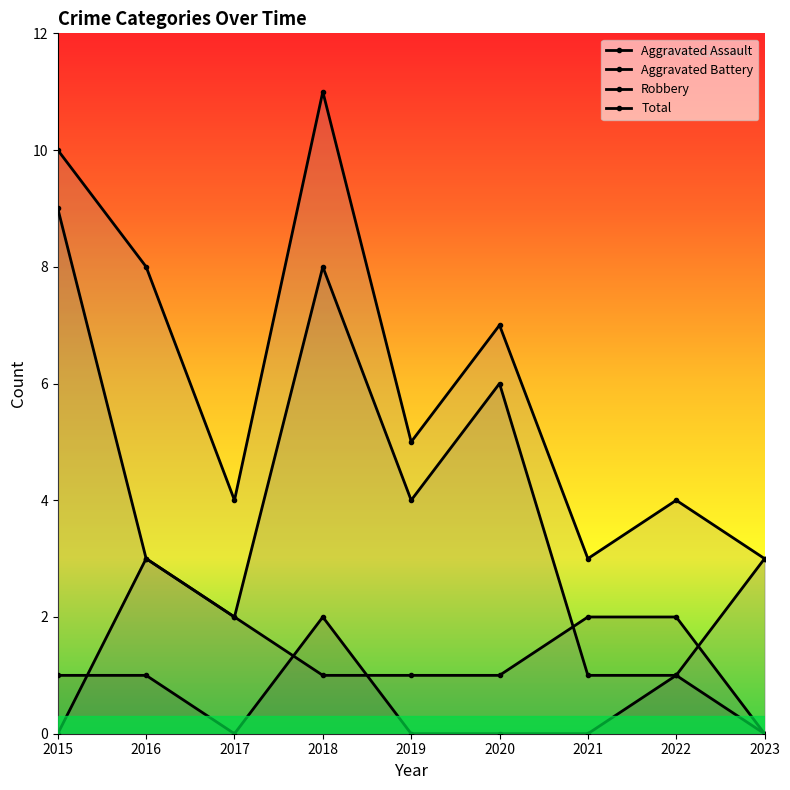

How many positive values does the Aggravated Assault series have?

4